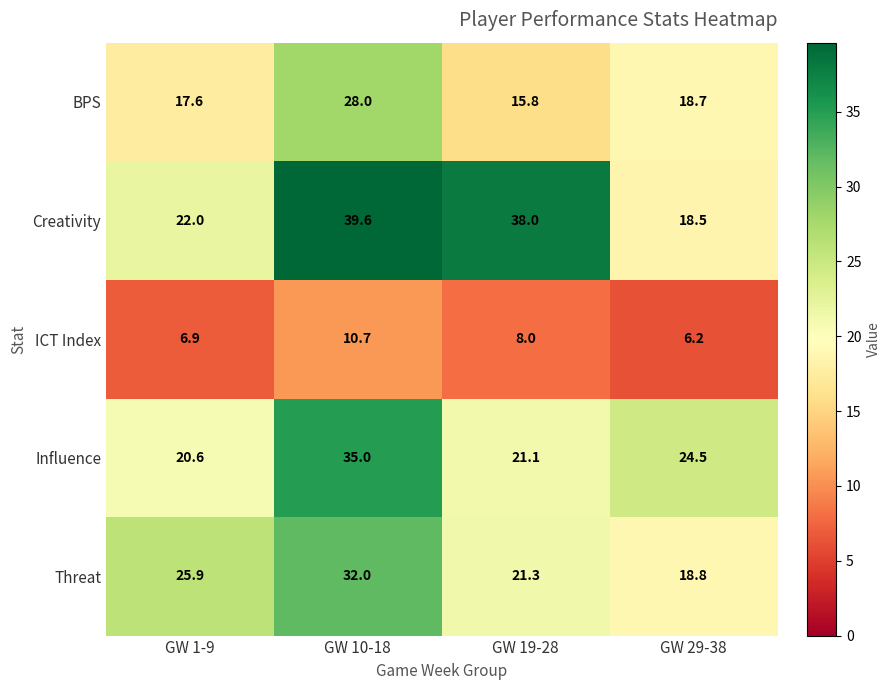

Reading right to left, what are all the values shown in this chart?

BPS: GW 29-38=18.7	GW 19-28=15.8	GW 10-18=28.0	GW 1-9=17.6
Creativity: GW 29-38=18.5	GW 19-28=38.0	GW 10-18=39.6	GW 1-9=22.0
ICT Index: GW 29-38=6.2	GW 19-28=8.0	GW 10-18=10.7	GW 1-9=6.9
Influence: GW 29-38=24.5	GW 19-28=21.1	GW 10-18=35.0	GW 1-9=20.6
Threat: GW 29-38=18.8	GW 19-28=21.3	GW 10-18=32.0	GW 1-9=25.9